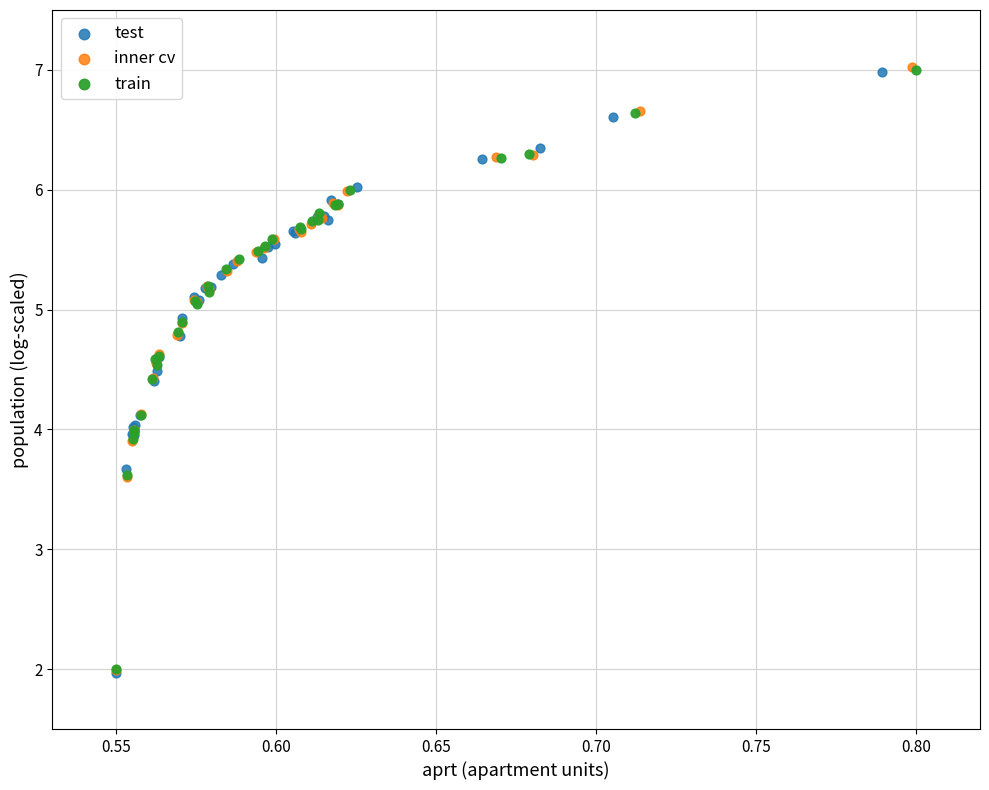

Which series has the widest spread of Y values?

inner cv